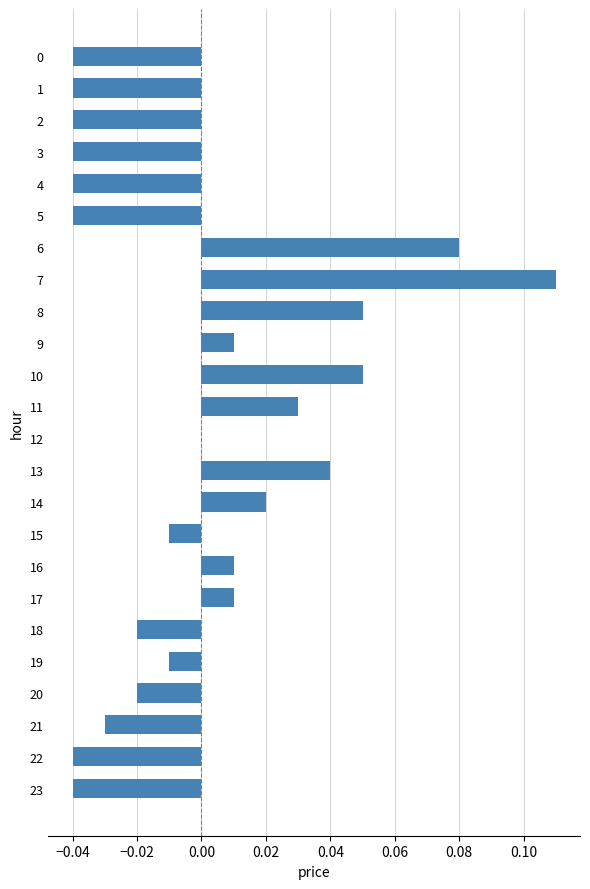

Which has a higher value, 20 or 13?

13